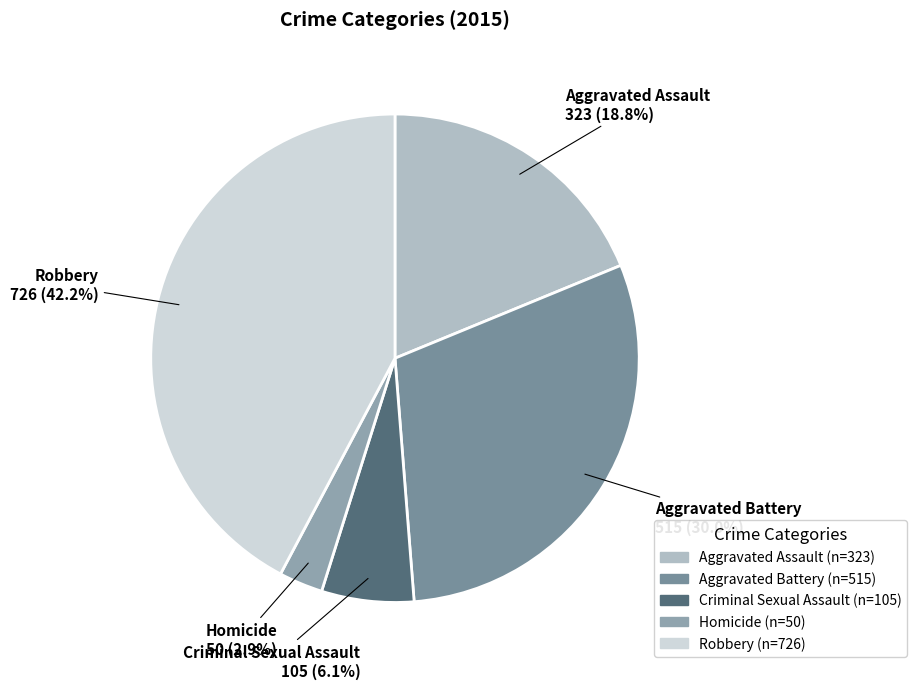

To the nearest percent, what portion does Aggravated Assault represent?

19%